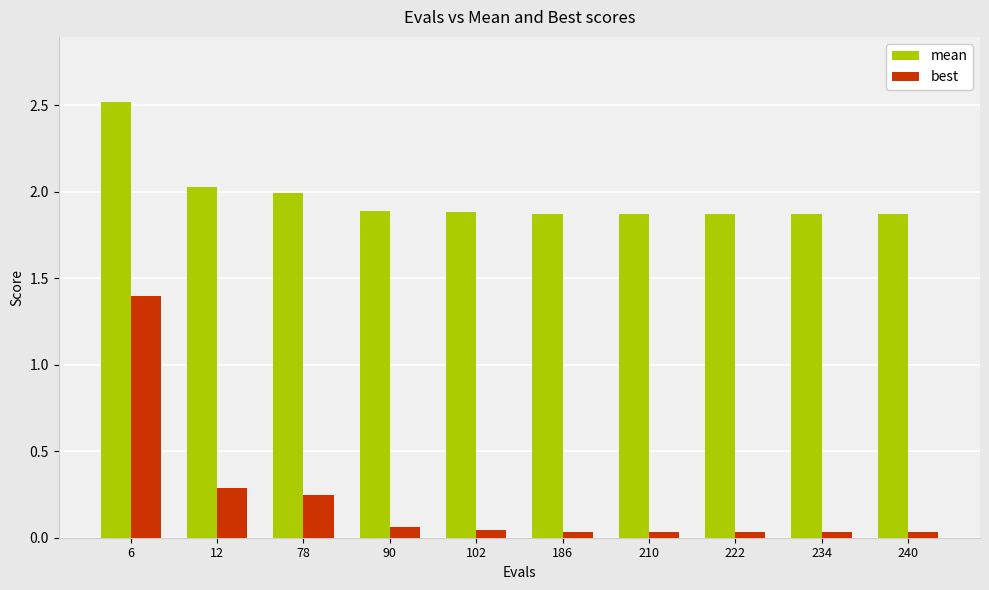

Which series has the largest total across all categories?

mean